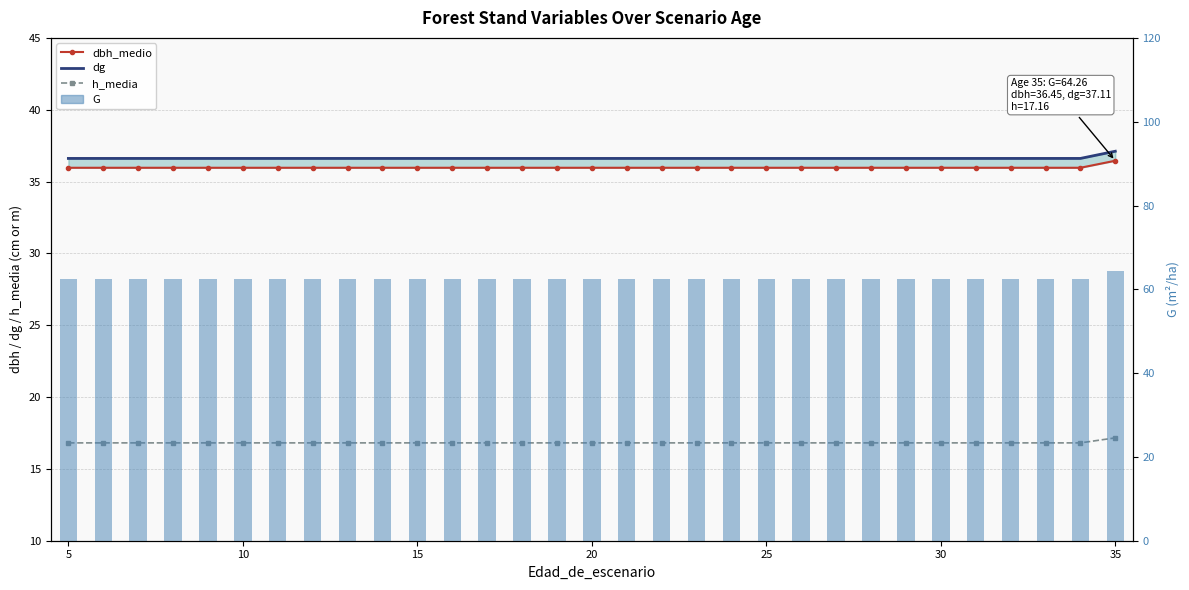

What is the difference between the highest and lowest values at 25?

45.7